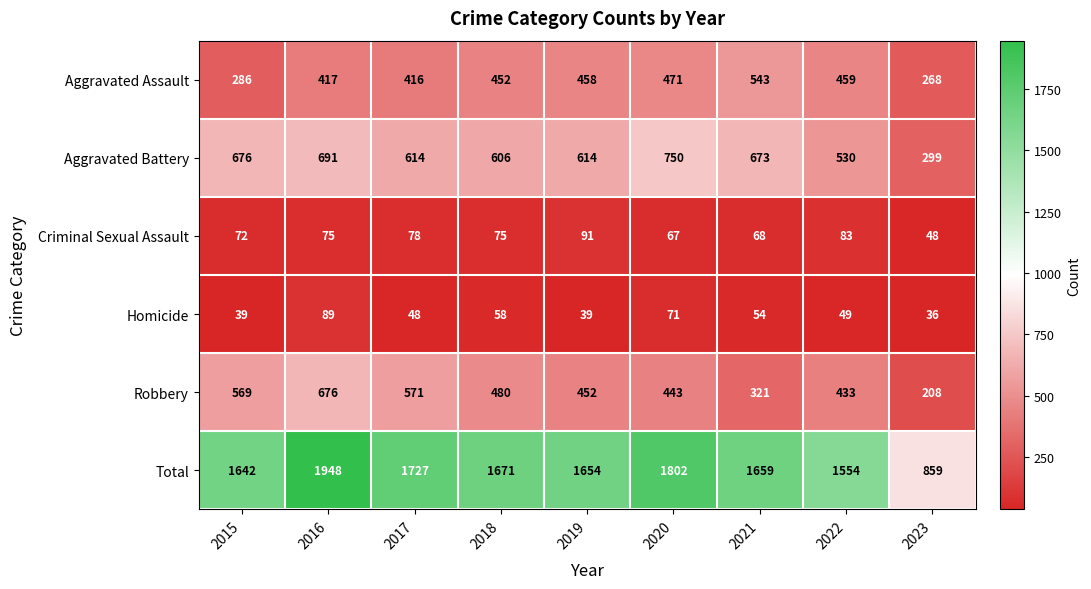

What is the difference between the highest and lowest values at 2023?

823